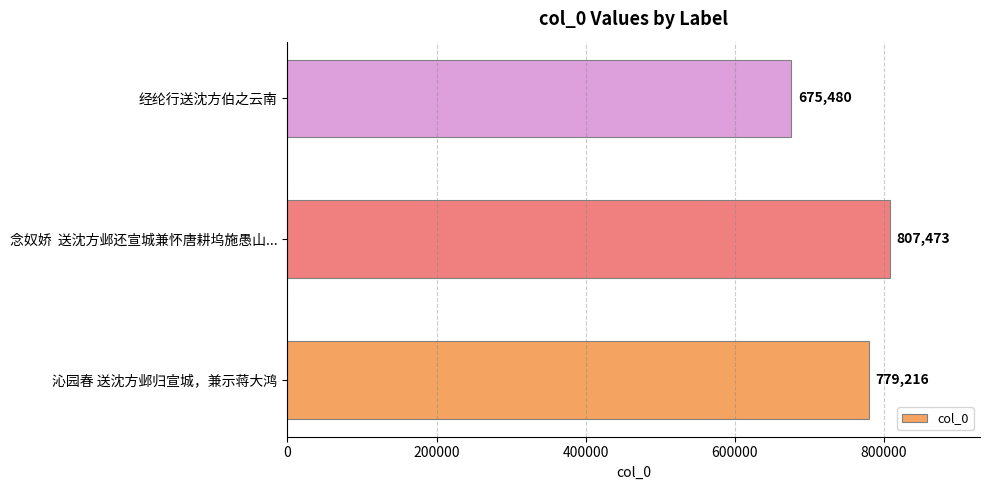

Reading bottom to top, what are all the values shown in this chart?

779216	807473	675480